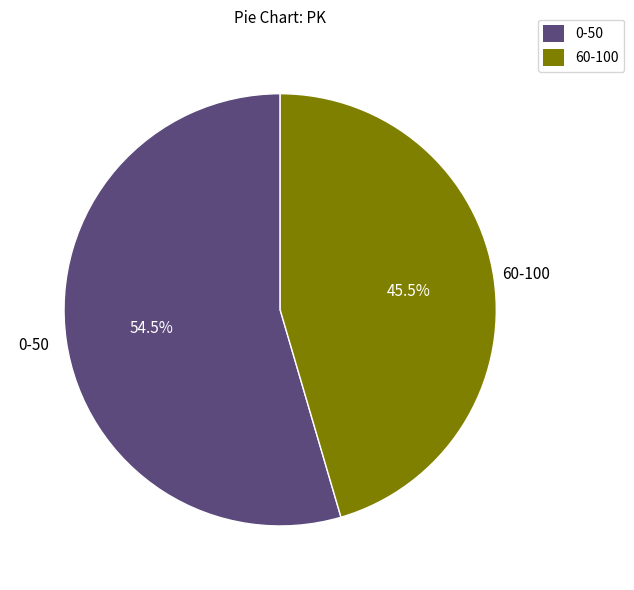

Is there a majority slice in this chart?

Yes